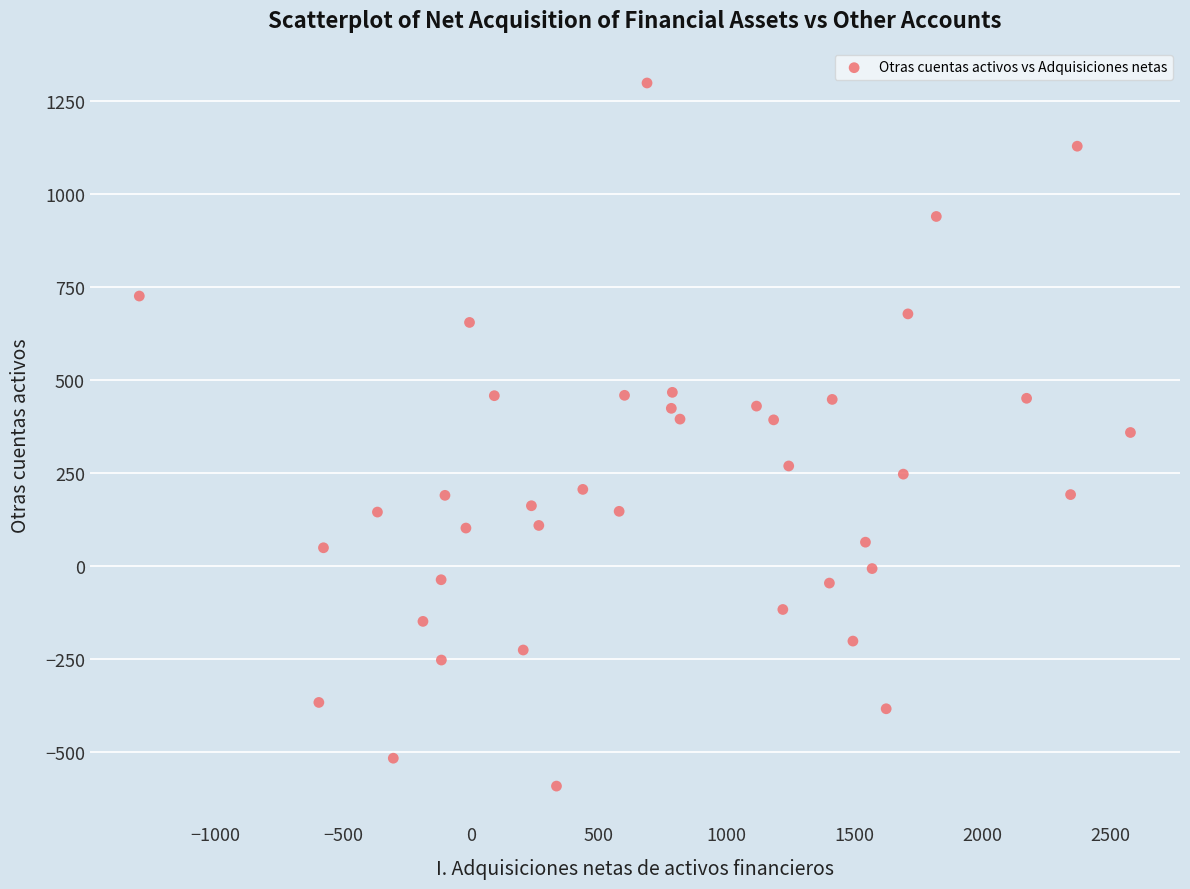

What is the range of X values (max minus min)?

3875